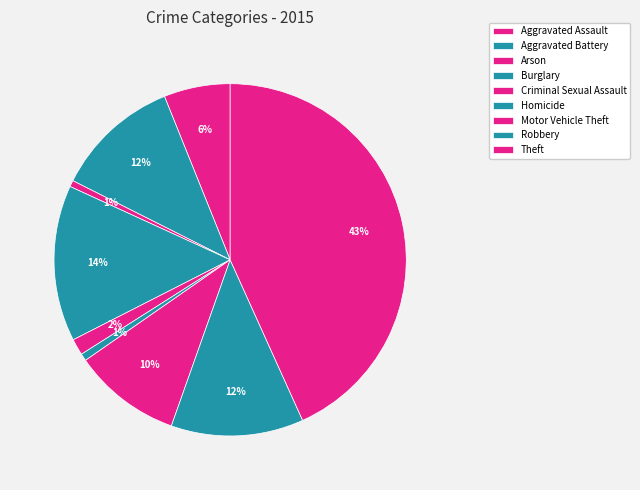

How many slices are in this pie chart?

9